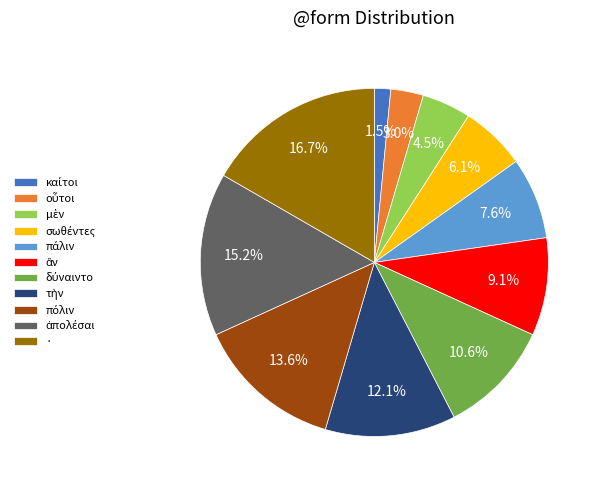

Which category has the biggest portion of the pie?

·